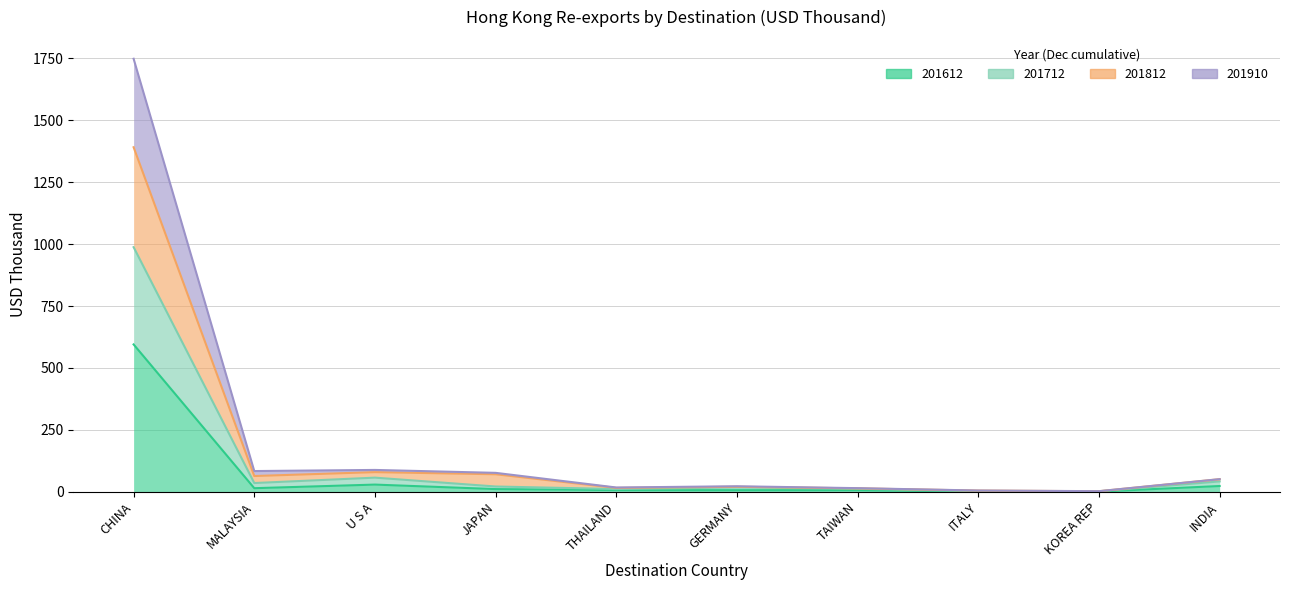

How many categories are shown in the chart?

10